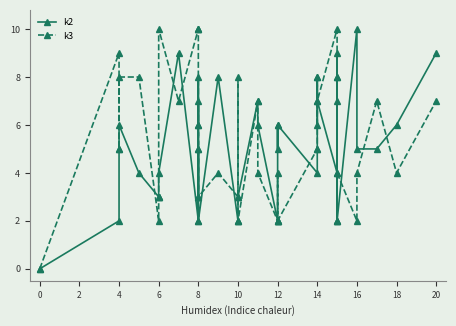

How many positive values does the k2 series have?

39